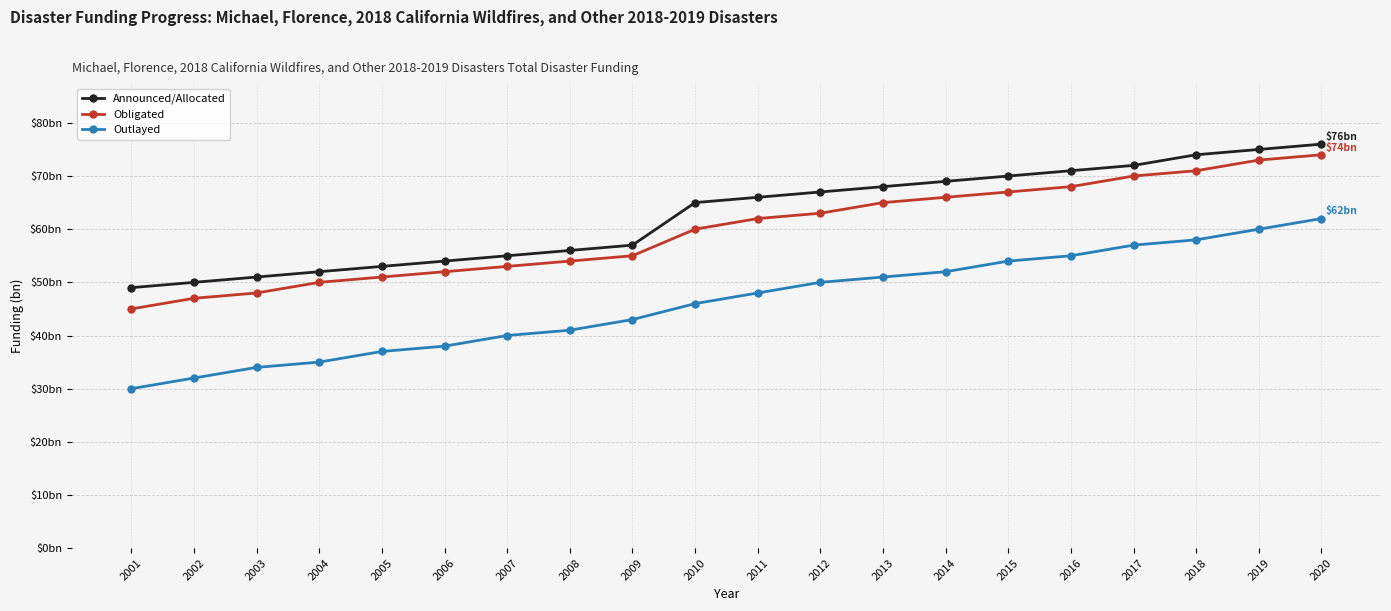

Which label corresponds to the largest value in the chart?

2020